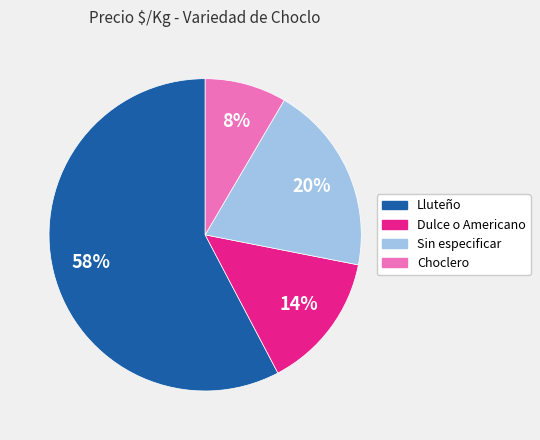

Is it true that Sin especificar is 20% of the pie?

True